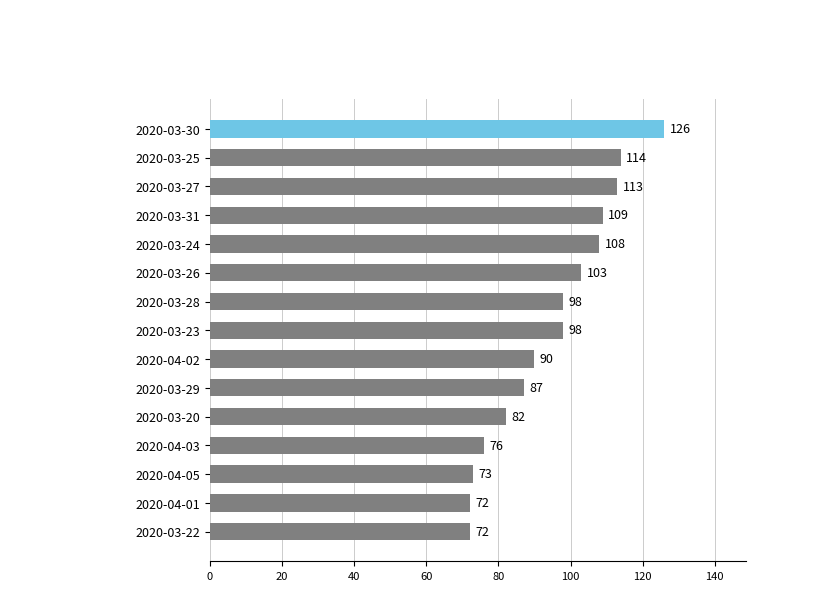

What is the ratio of the value at 2020-04-03 to the value at 2020-03-22?

1.1